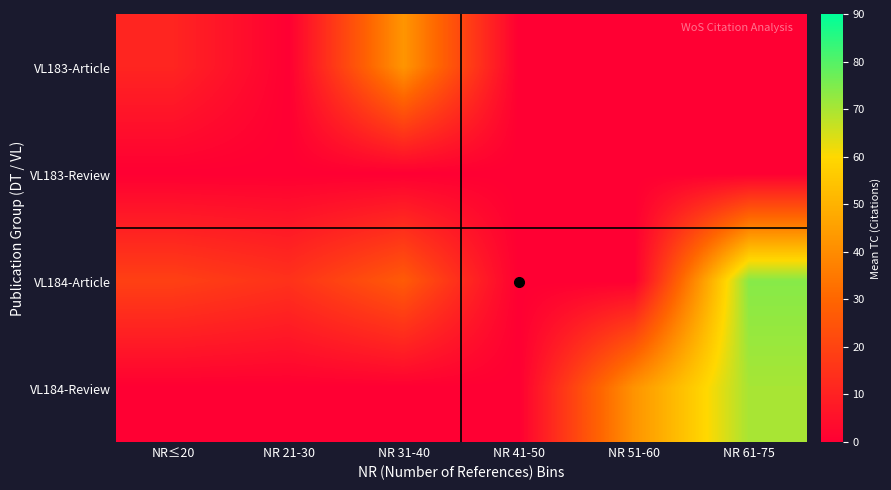

At which category is the sum across all series the highest?

NR 61-75